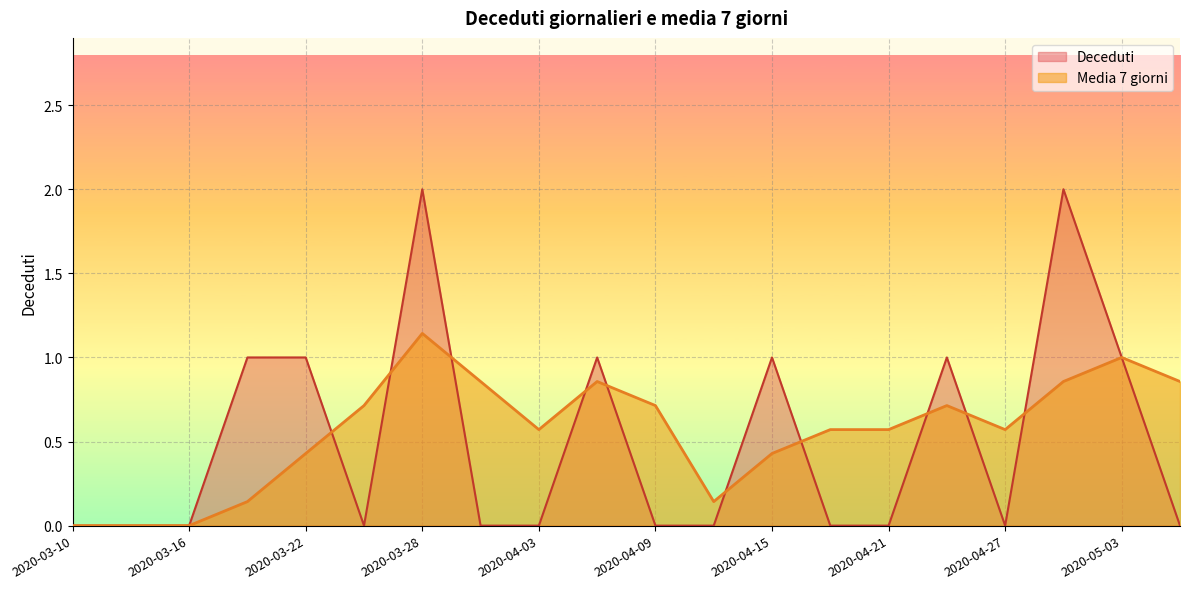

List the labels in order of Media 7 giorni value, smallest first.

2020-03-10, 2020-03-13, 2020-03-16, 2020-03-19, 2020-04-12, 2020-03-22, 2020-04-15, 2020-04-03, 2020-04-18, 2020-04-21, 2020-04-27, 2020-03-25, 2020-04-09, 2020-04-24, 2020-03-31, 2020-04-06, 2020-04-30, 2020-05-06, 2020-05-03, 2020-03-28